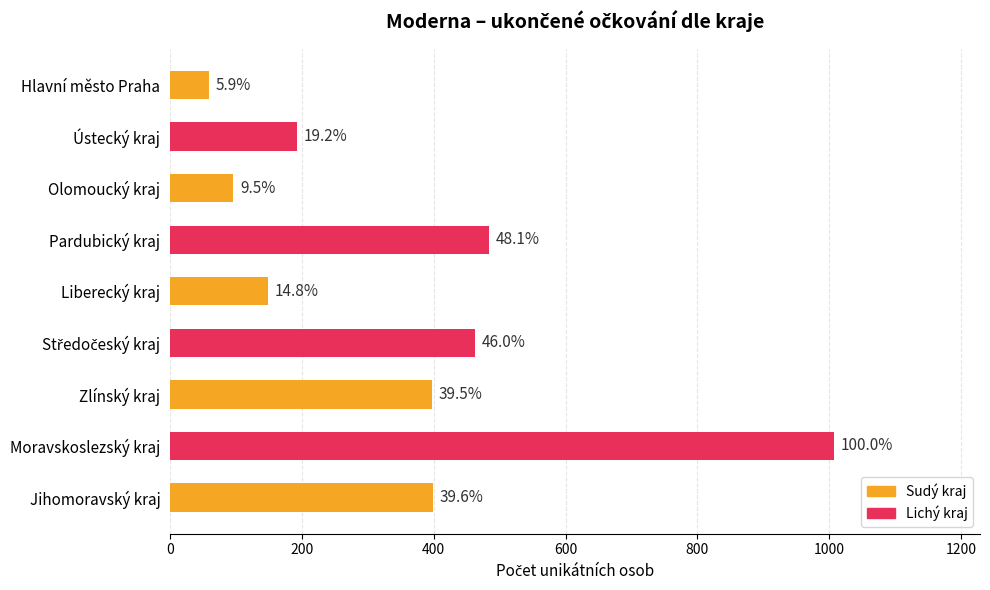

What is the sum of all values?

3248